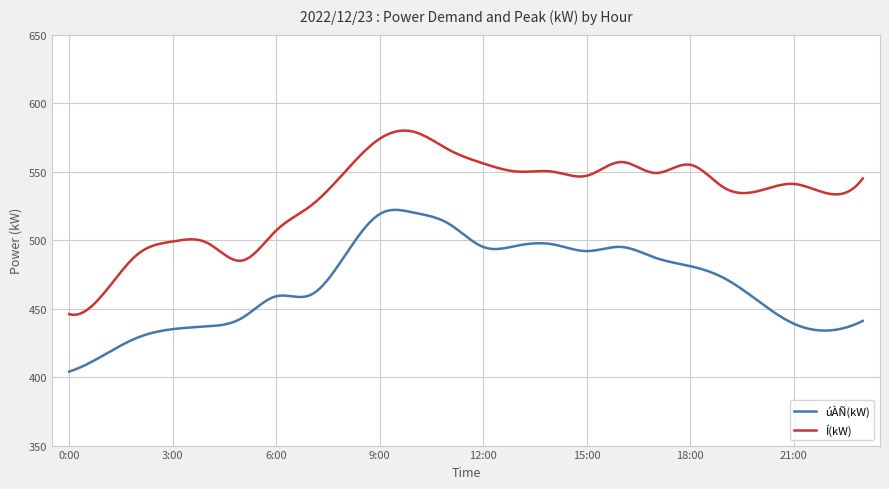

Rank the series by their maximum value, from lowest to highest.

úÀÑ(kW), Í(kW)